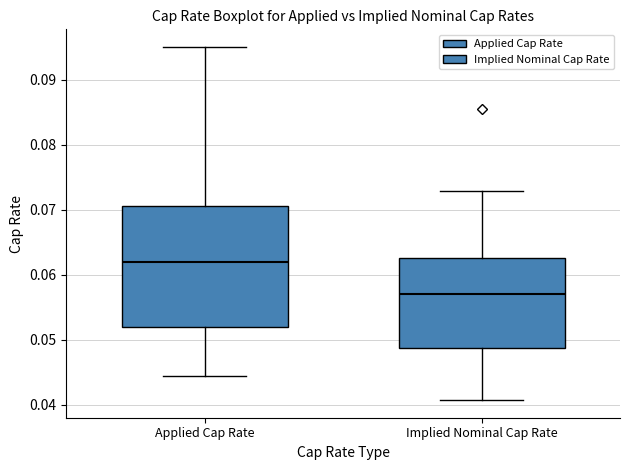

Comparing the boxes themselves (not the whiskers), which one is the tallest?

Applied Cap Rate